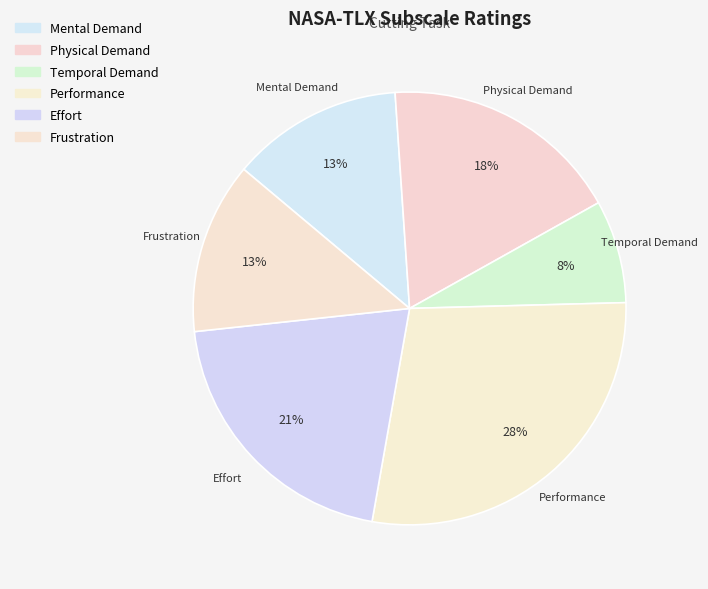

To the nearest percent, what portion does Physical Demand represent?

18%